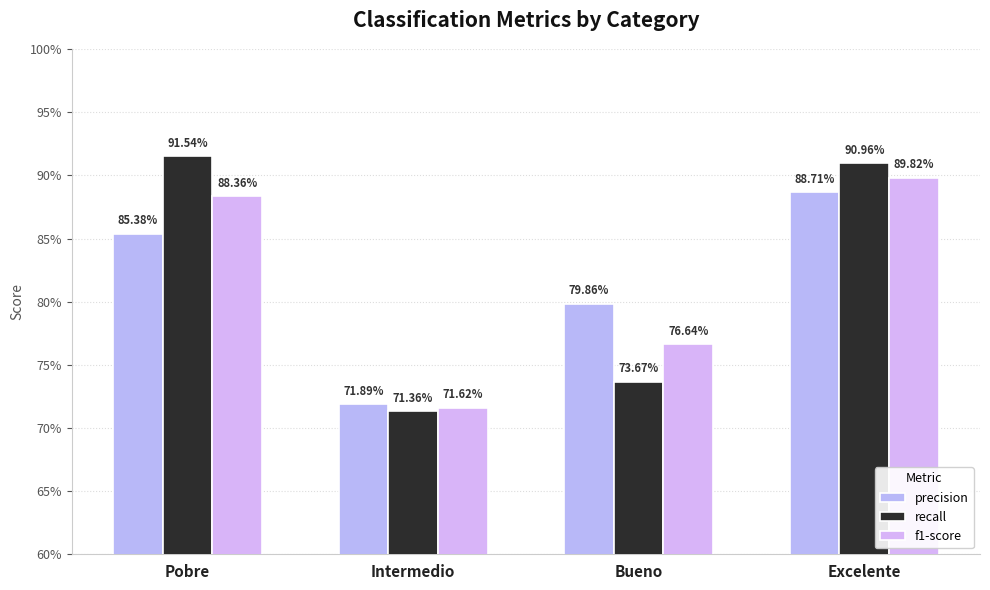

Count the recall values in the range 0 to 1.

4